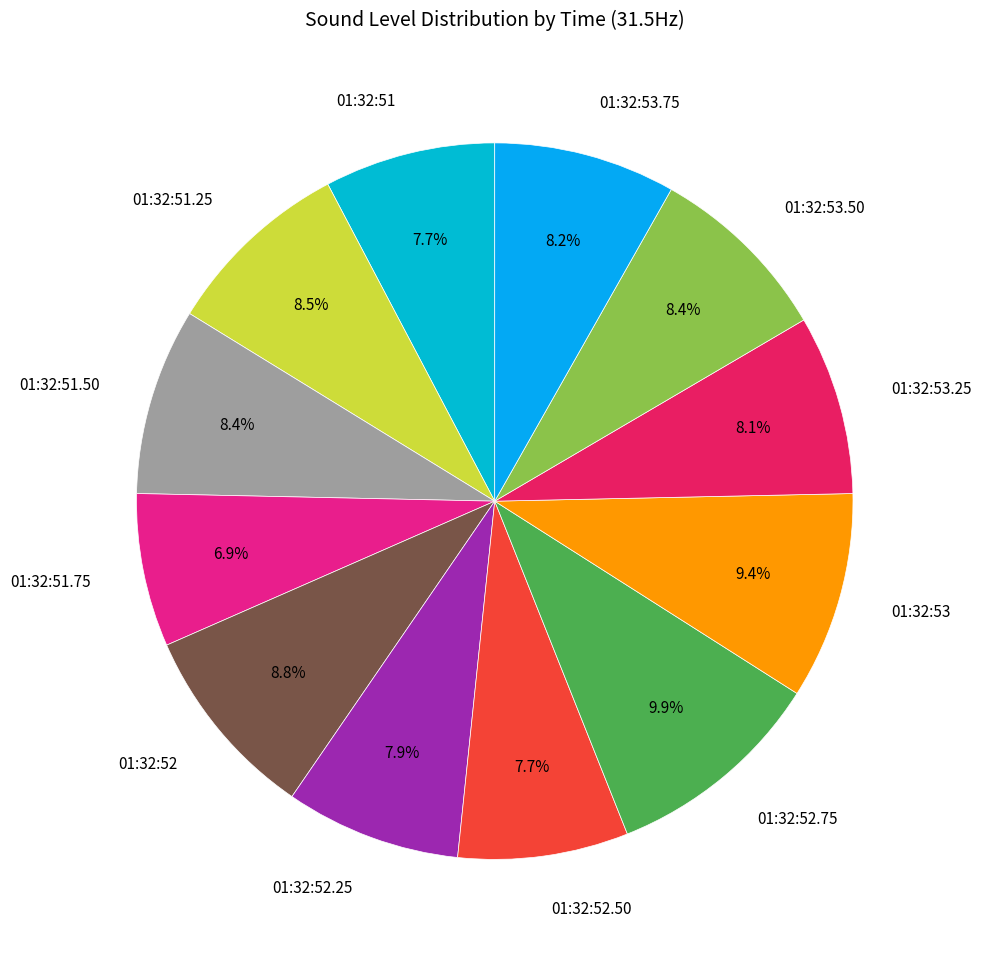

Which category has the smallest portion of the pie?

01:32:51.75